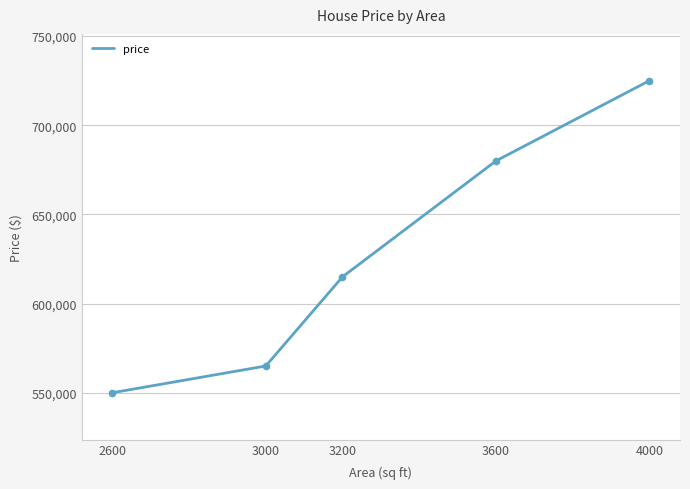

What is the change in value from 2600 to 3600?

+130000